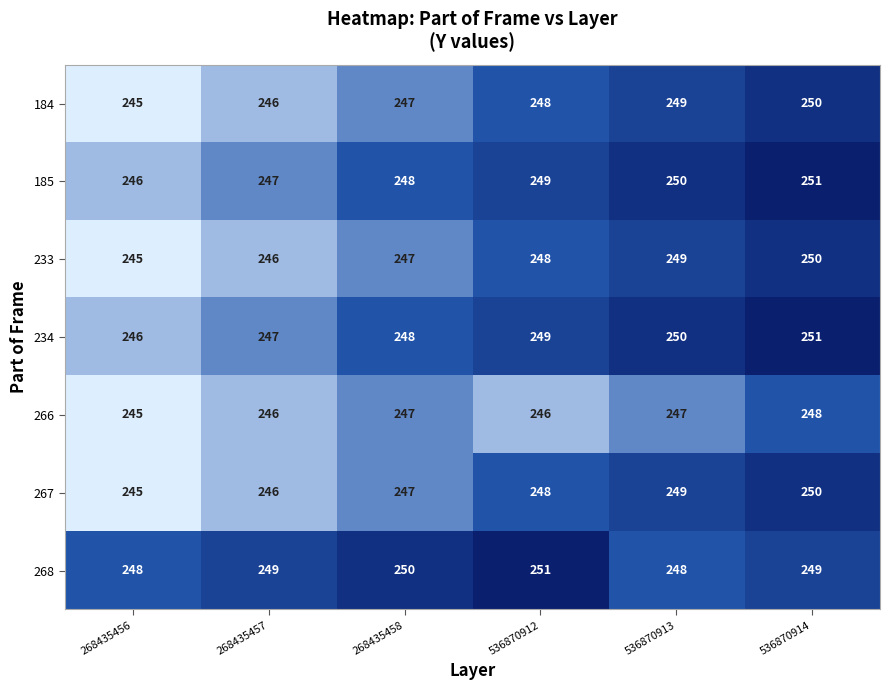

Is it true that 233 equals 245 at 268435456?

True